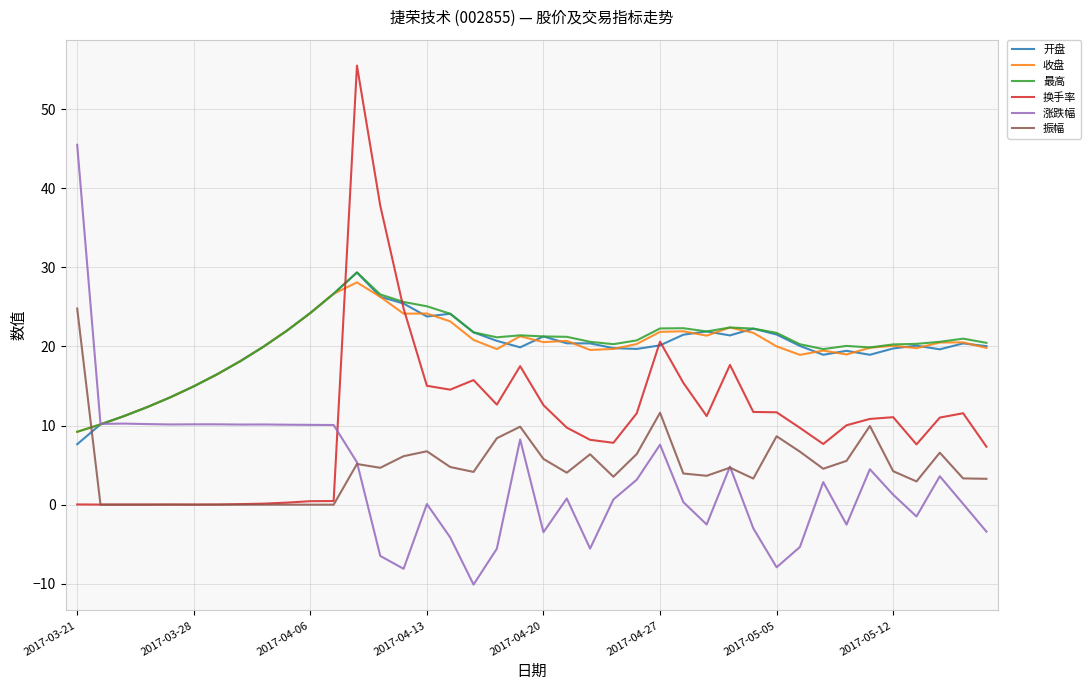

How many times do 振幅 and 收盘 cross each other?

1